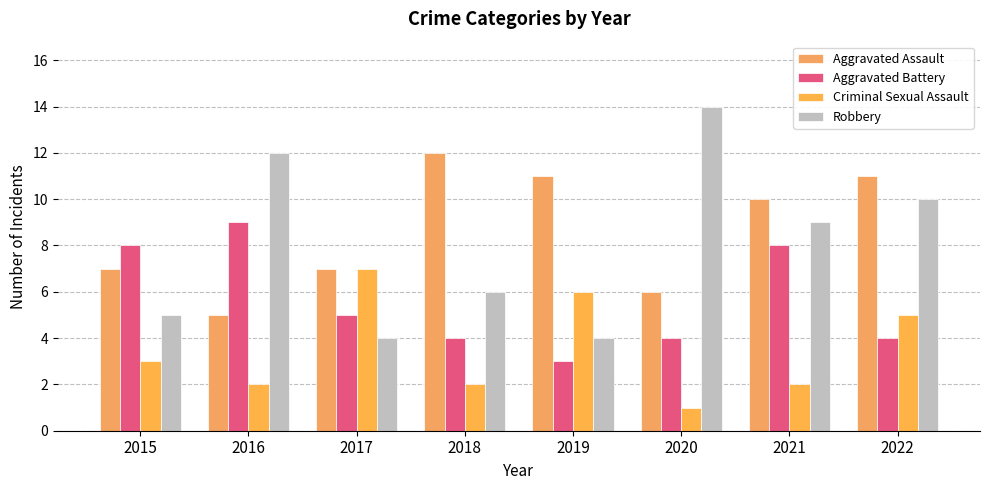

Does the chart contain stacked bars?

No